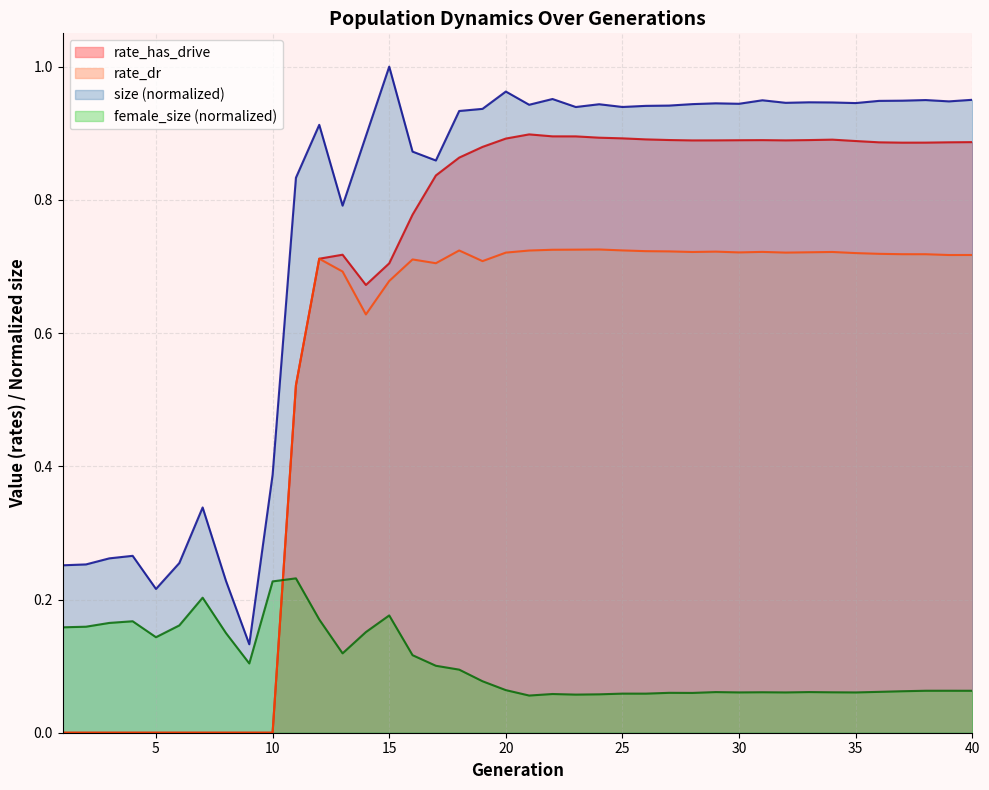

Reading left to right, what are all the values shown in this chart?

size: 0.3	0.3	0.3	0.3	0.2	0.3	0.3	0.2	0.1	0.4	0.8	0.9	0.8	0.9	1.0	0.9	0.9	0.9	0.9	1.0	0.9	1.0	0.9	0.9	0.9	0.9	0.9	0.9	0.9	0.9	0.9	0.9	0.9	0.9	0.9	0.9	0.9	0.9	0.9	1.0
female_size: 0.2	0.2	0.2	0.2	0.1	0.2	0.2	0.1	0.1	0.2	0.2	0.2	0.1	0.2	0.2	0.1	0.1	0.1	0.1	0.1	0.1	0.1	0.1	0.1	0.1	0.1	0.1	0.1	0.1	0.1	0.1	0.1	0.1	0.1	0.1	0.1	0.1	0.1	0.1	0.1
rate_has_drive: 0.0	0.0	0.0	0.0	0.0	0.0	0.0	0.0	0.0	0.0	0.5	0.7	0.7	0.7	0.7	0.8	0.8	0.9	0.9	0.9	0.9	0.9	0.9	0.9	0.9	0.9	0.9	0.9	0.9	0.9	0.9	0.9	0.9	0.9	0.9	0.9	0.9	0.9	0.9	0.9
rate_dr: 0.0	0.0	0.0	0.0	0.0	0.0	0.0	0.0	0.0	0.0	0.5	0.7	0.7	0.6	0.7	0.7	0.7	0.7	0.7	0.7	0.7	0.7	0.7	0.7	0.7	0.7	0.7	0.7	0.7	0.7	0.7	0.7	0.7	0.7	0.7	0.7	0.7	0.7	0.7	0.7